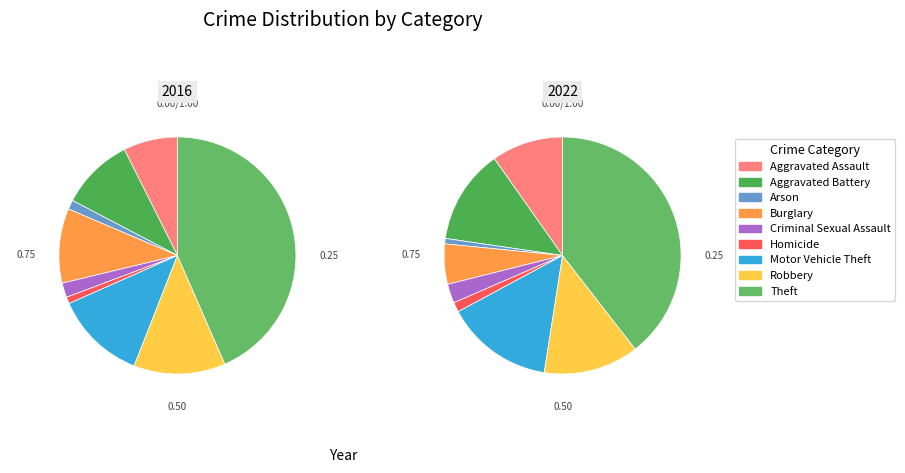

Do Homicide and Motor Vehicle Theft together represent more than half of the pie?

No